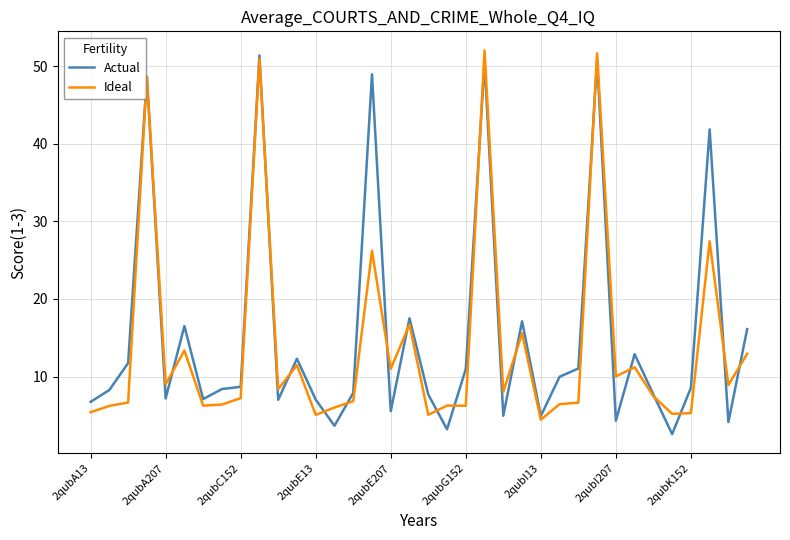

What is the highest value of the Actual series?

51.4